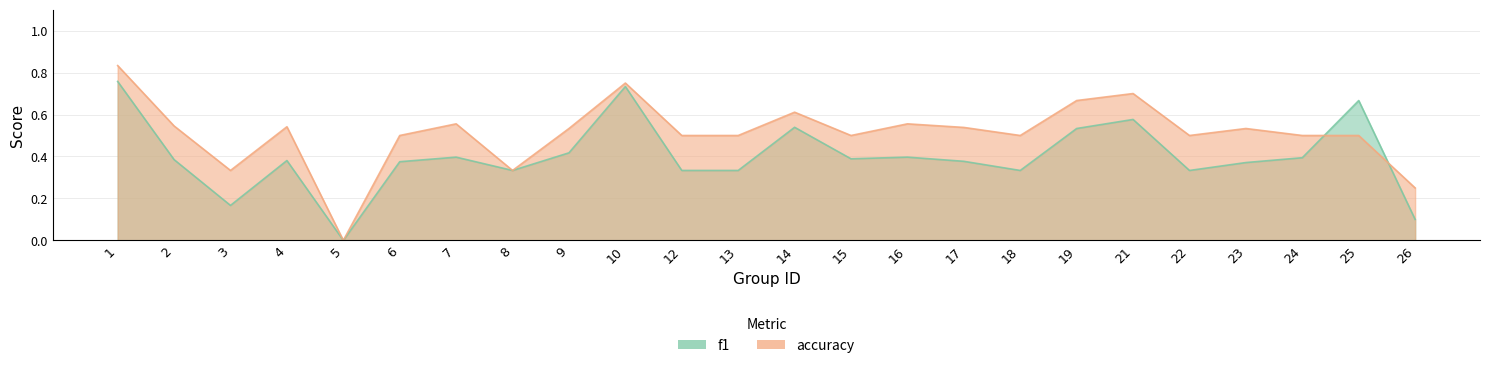

What is the difference between the highest and lowest values at 13?

0.2